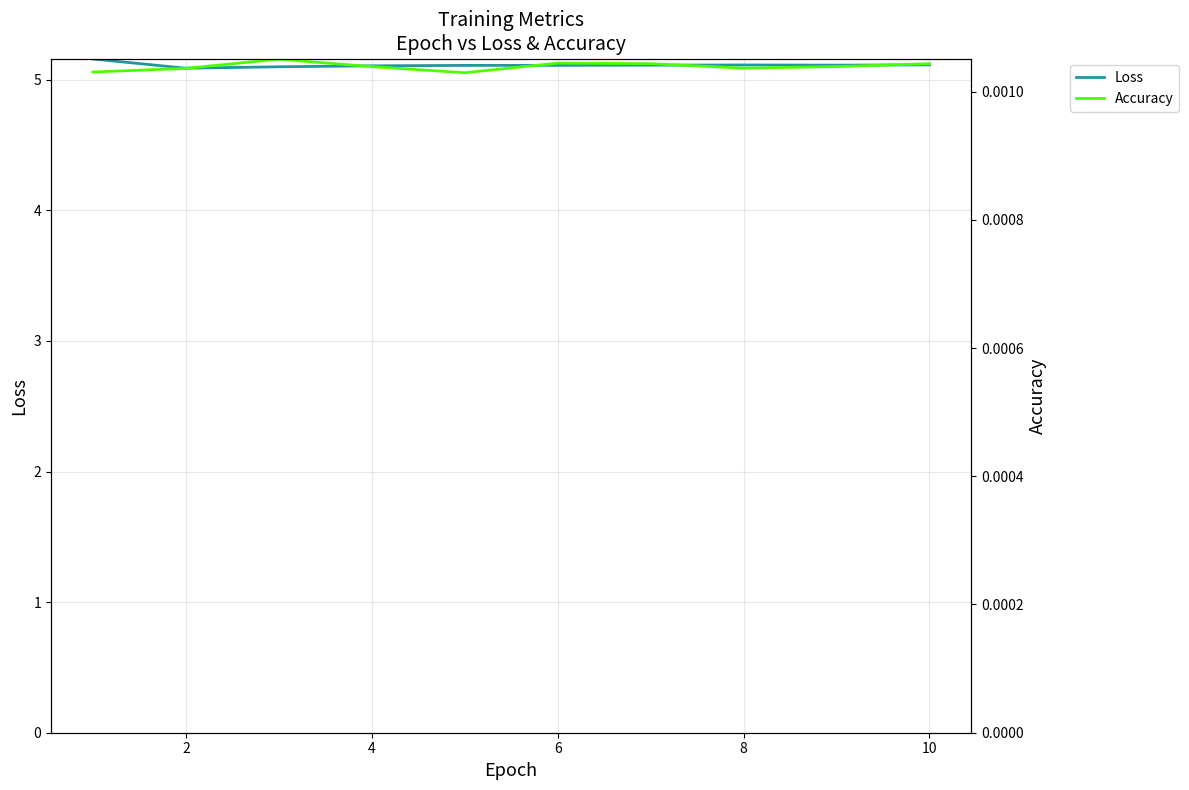

Does the chart have visible grid lines?

Yes